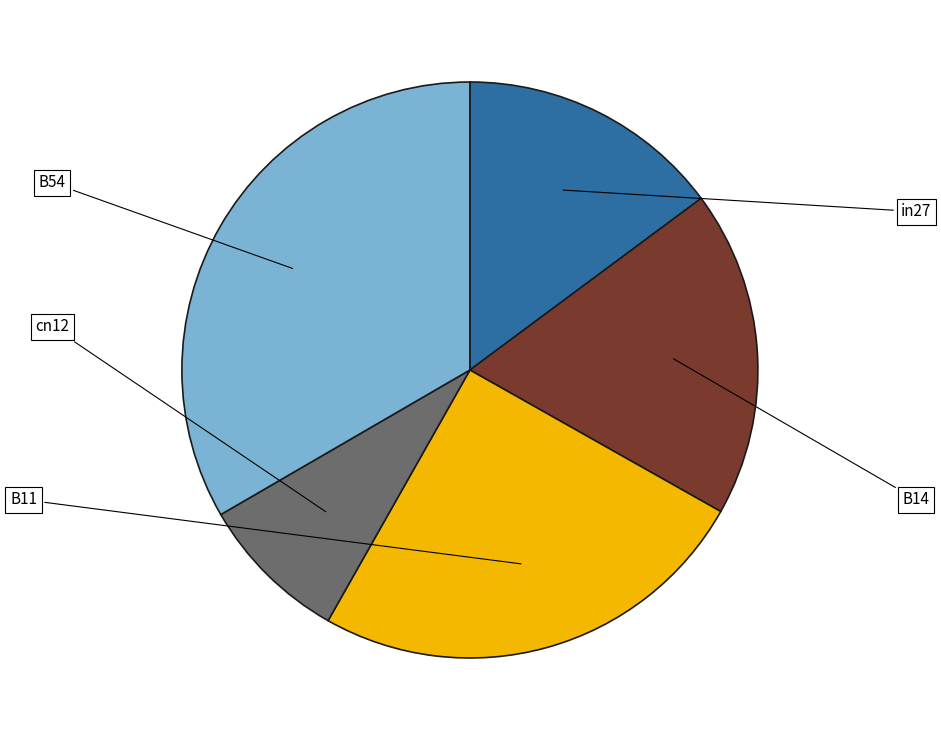

Is there a majority slice in this chart?

No